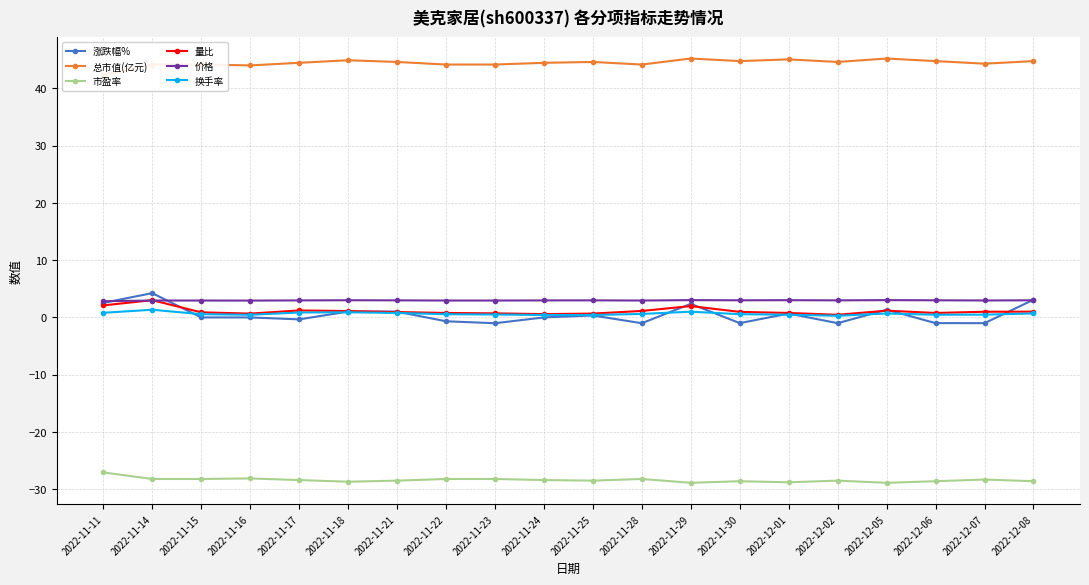

What is the label of the 14th point from the left?

2022-11-30